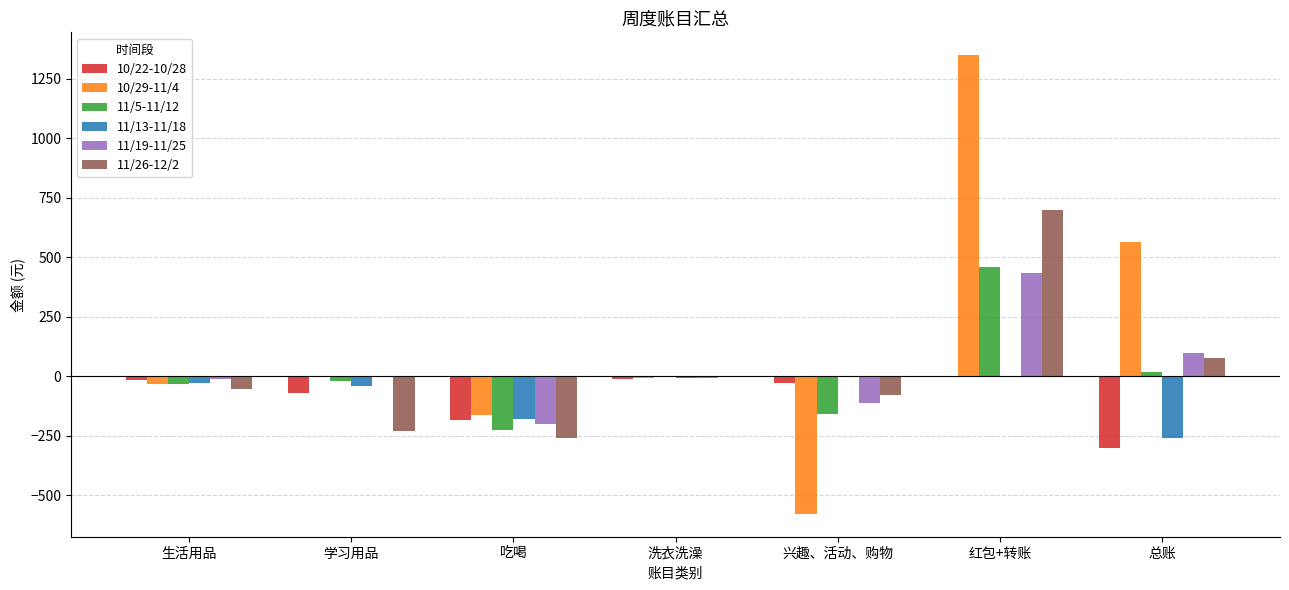

Is the value of 10/29-11/4 at 兴趣、活动、购物 greater than the value of 11/13-11/18 at 总账?

No